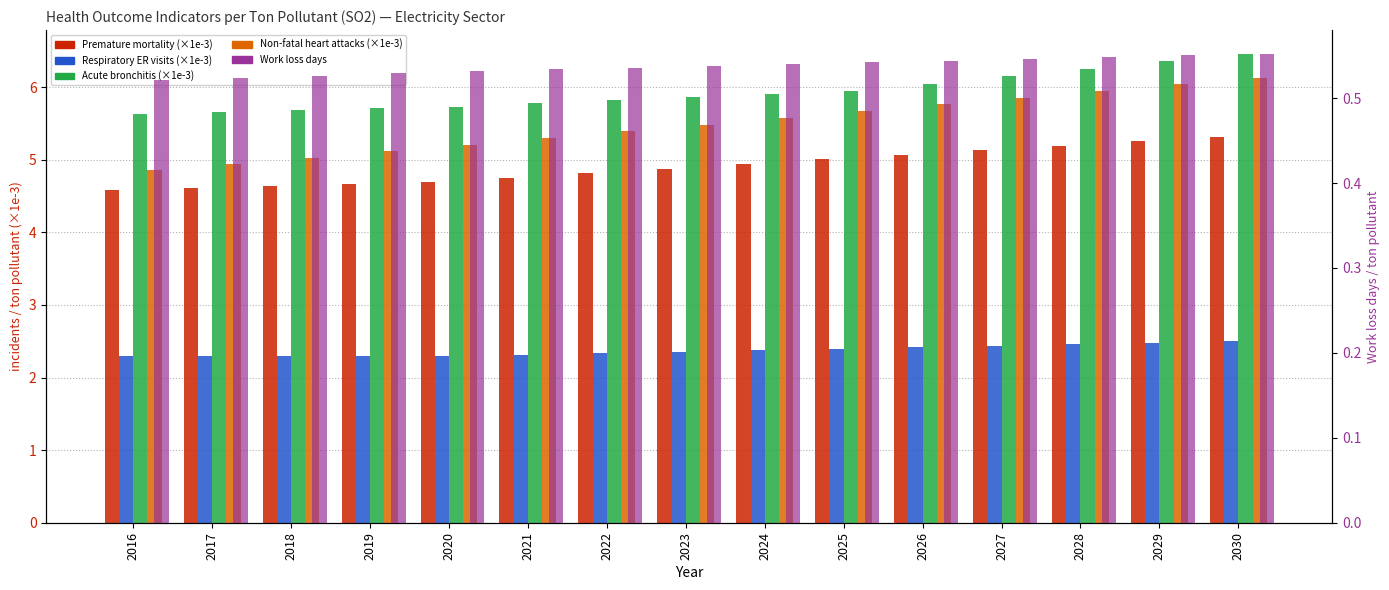

At 2029, list the series in order from smallest to largest.

Work loss days, Respiratory ER visits (×1e-3), Premature mortality (×1e-3), Non-fatal heart attacks (×1e-3), Acute bronchitis (×1e-3)